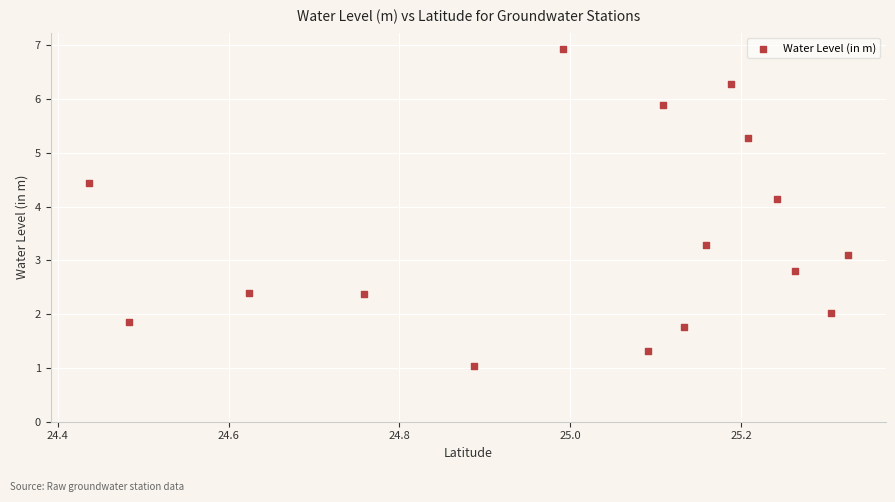

What Y value in the scatter plot is closest to 3?

3.1